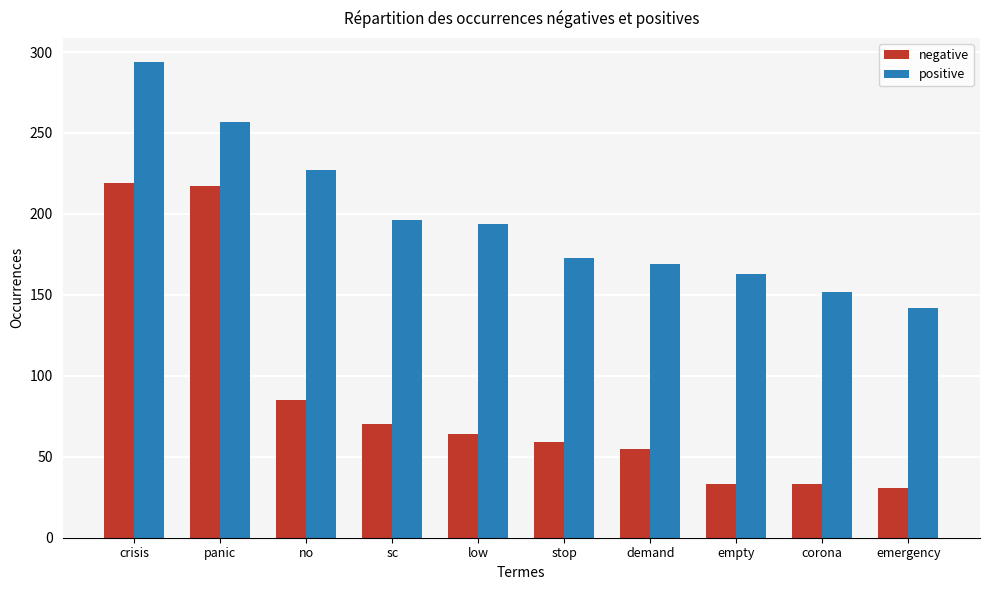

What is the minimum value for negative?

31